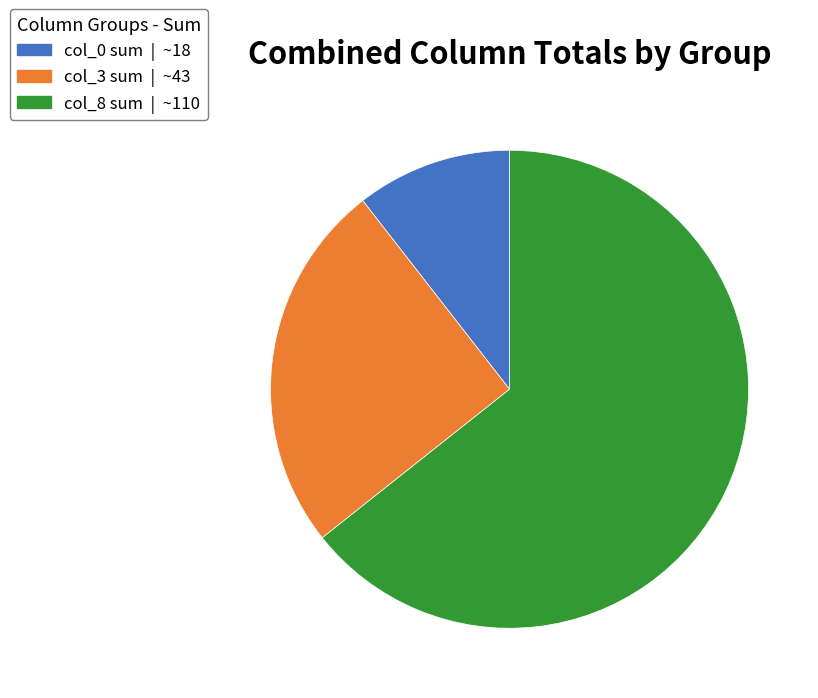

Is there a majority slice in this chart?

Yes